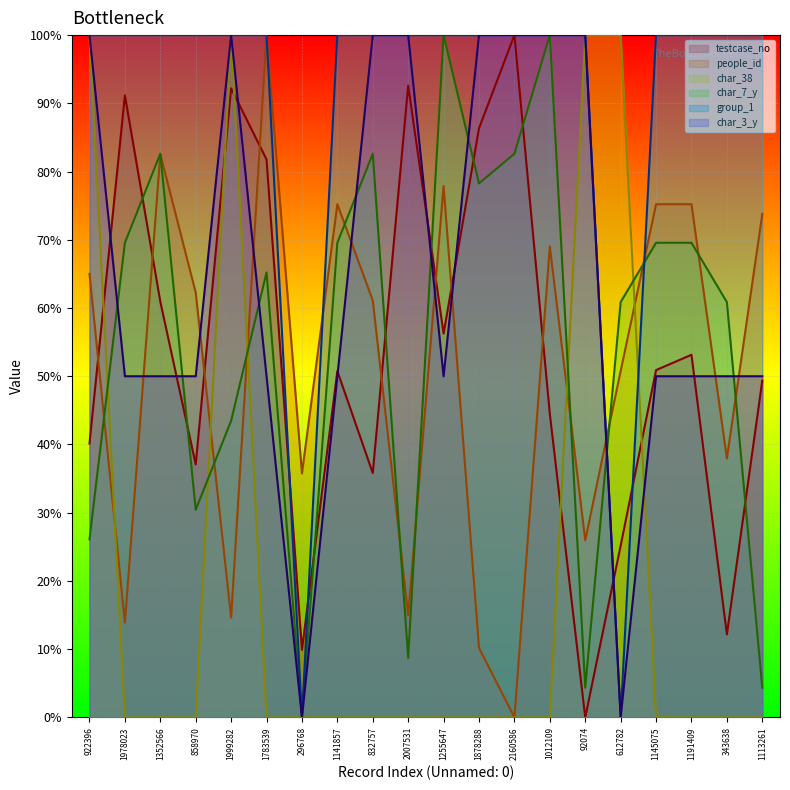

How many times do char_38 and people_id cross each other?

5